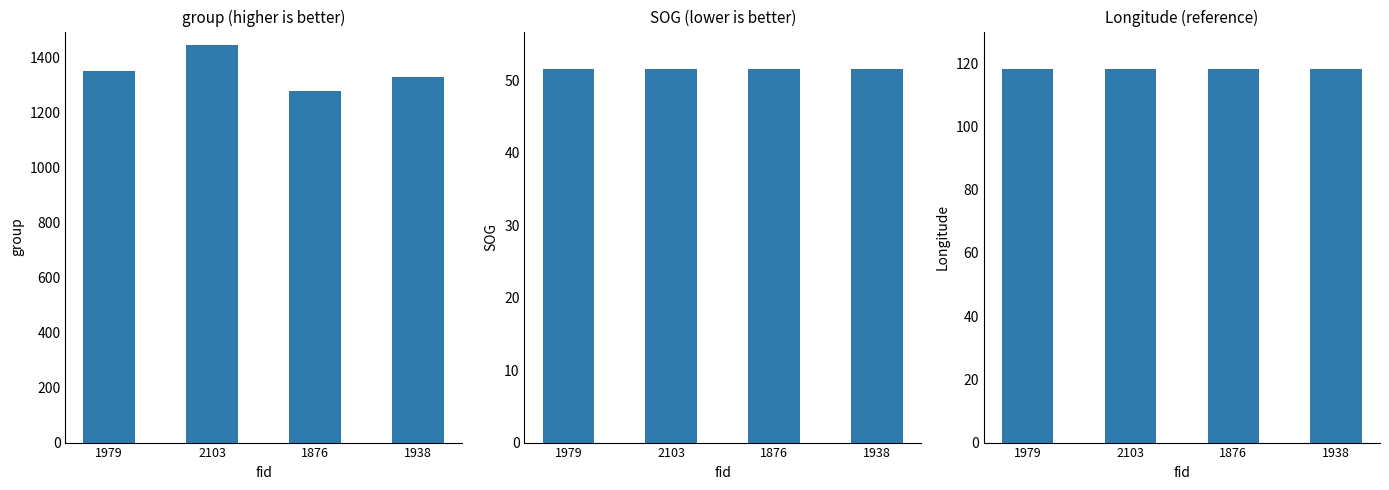

What is the label of the 4th bar from the right?

1979